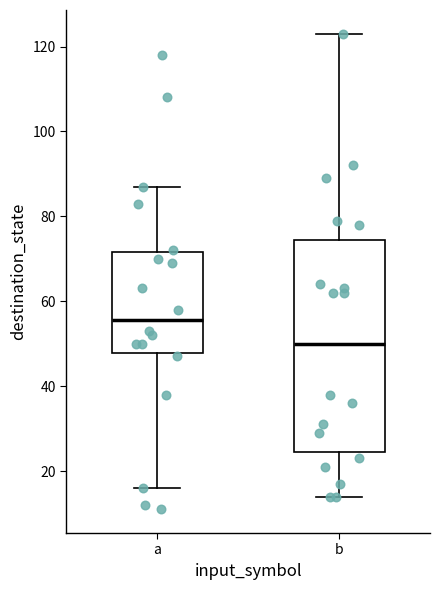

Reading left to right, read every box against the y-axis: the position of its median line, the range the box covers, and the ends of its whiskers. The values are not printed on the chart, so give them approximately, as read against the axis.

a: median 56, box 48 to 72, whiskers 16 to 88
b: median 50, box 24 to 74, whiskers 14 to 124